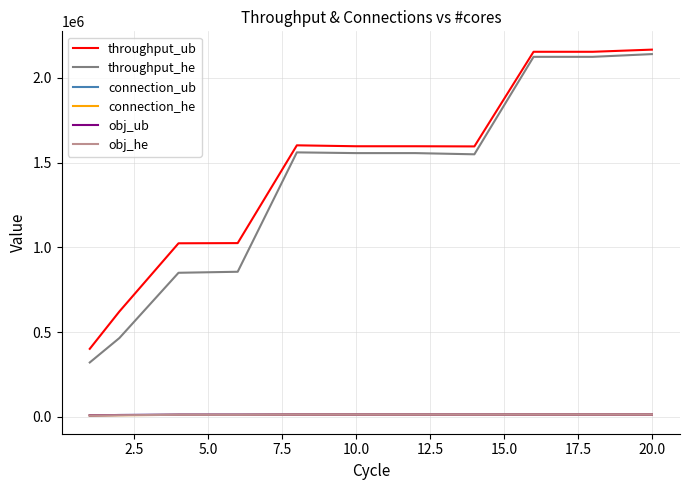

True or false: throughput_ub has more than 2 interior local peaks.

False